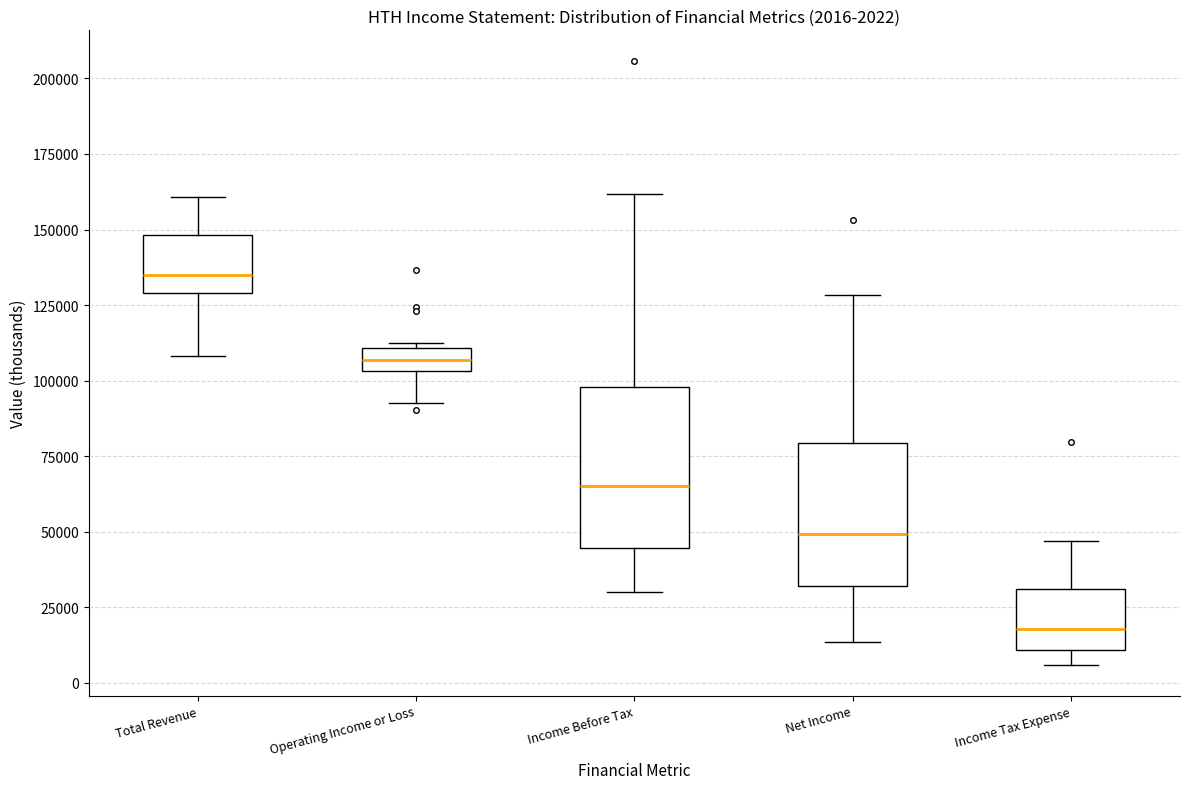

Which box is the tallest, from its lower edge to its upper edge?

Income Before Tax